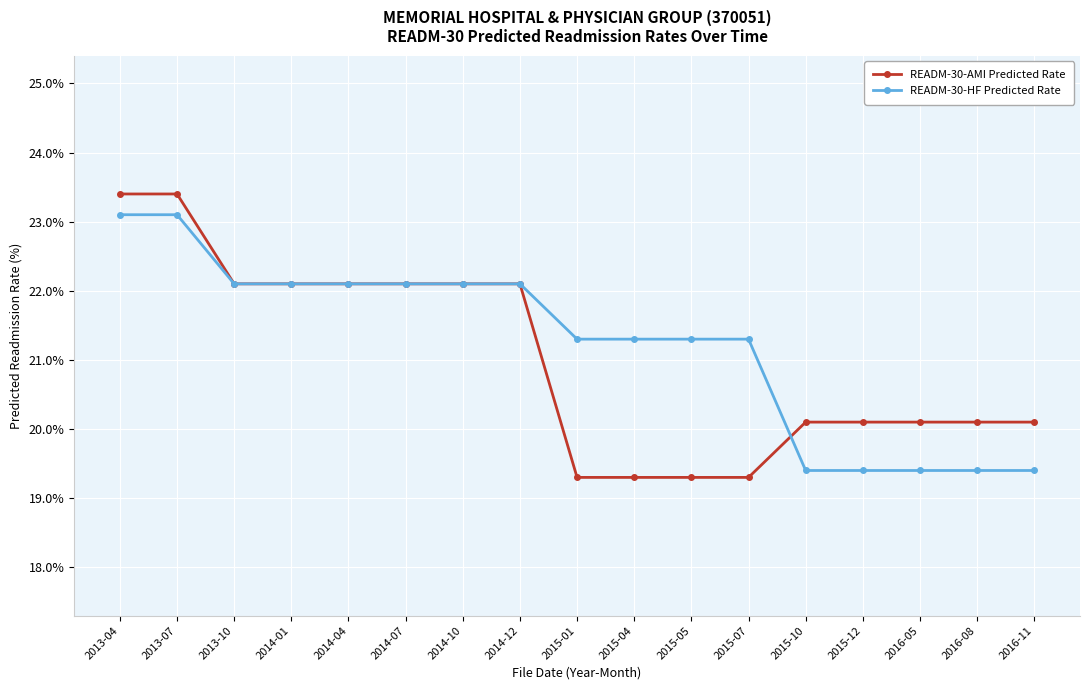

At which label does READM-30-AMI Predicted Rate first exceed 20?

2013-04